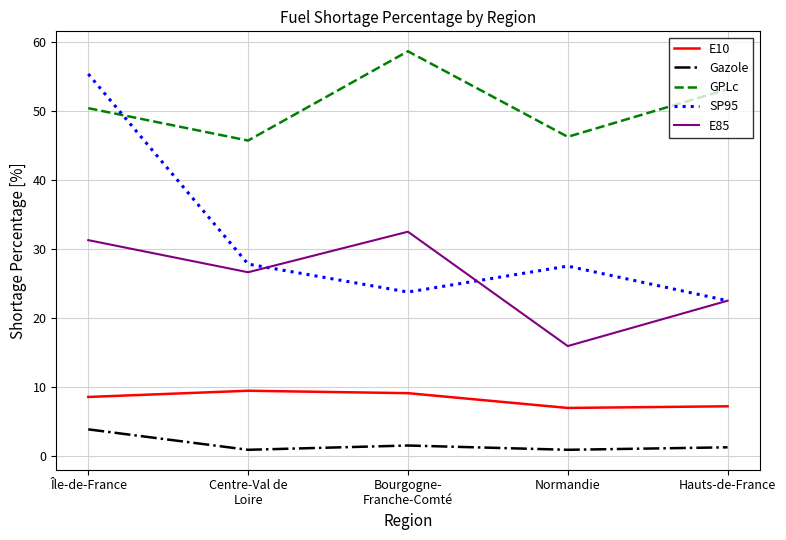

At how many categories does at least one series exceed 34?

5